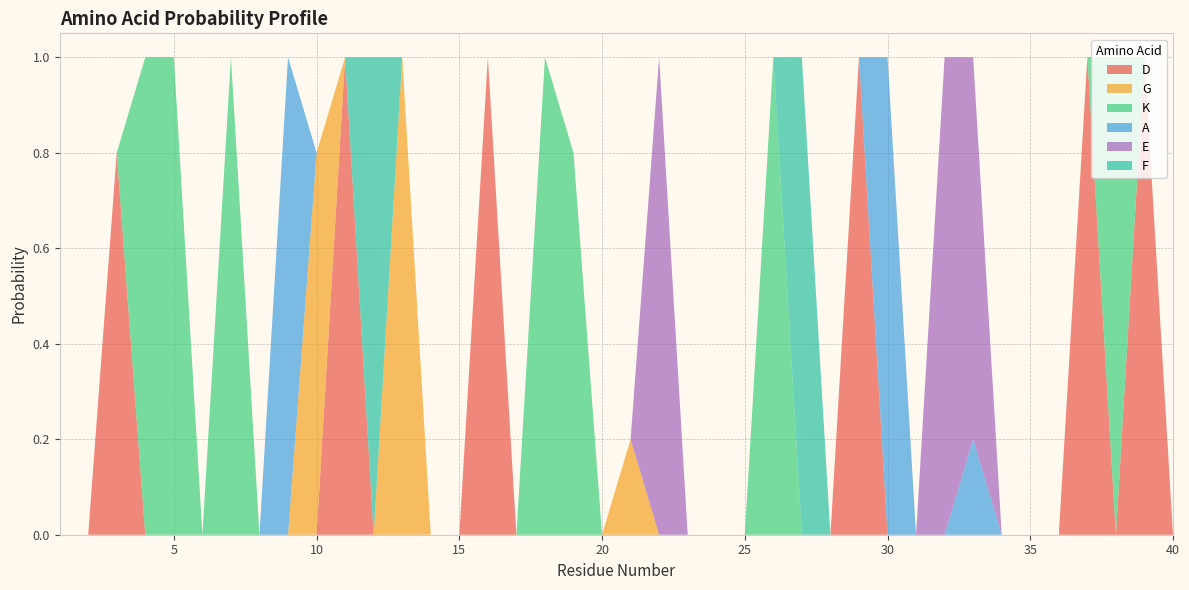

Reading left to right, list all the values displayed in this chart.

D: 0.0	0.0	0.8	0.0	0.0	0.0	0.0	0.0	0.0	0.0	1.0	0.0	0.0	0.0	0.0	1.0	0.0	0.0	0.0	0.0	0.0	0.0	0.0	0.0	0.0	0.0	0.0	0.0	1.0	0.0	0.0	0.0	0.0	0.0	0.0	0.0	1.0	0.0	1.0	0.0
G: 0.0	0.0	0.0	0.0	0.0	0.0	0.0	0.0	0.0	0.8	0.0	0.0	1.0	0.0	0.0	0.0	0.0	0.0	0.0	0.0	0.2	0.0	0.0	0.0	0.0	0.0	0.0	0.0	0.0	0.0	0.0	0.0	0.0	0.0	0.0	0.0	0.0	0.0	0.0	0.0
K: 0.0	0.0	0.0	1.0	1.0	0.0	1.0	0.0	0.0	0.0	0.0	0.0	0.0	0.0	0.0	0.0	0.0	1.0	0.8	0.0	0.0	0.0	0.0	0.0	0.0	1.0	0.0	0.0	0.0	0.0	0.0	0.0	0.0	0.0	0.0	0.0	0.0	1.0	0.0	0.0
A: 0.0	0.0	0.0	0.0	0.0	0.0	0.0	0.0	1.0	0.0	0.0	0.0	0.0	0.0	0.0	0.0	0.0	0.0	0.0	0.0	0.0	0.0	0.0	0.0	0.0	0.0	0.0	0.0	0.0	1.0	0.0	0.0	0.2	0.0	0.0	0.0	0.0	0.0	0.0	0.0
E: 0.0	0.0	0.0	0.0	0.0	0.0	0.0	0.0	0.0	0.0	0.0	0.0	0.0	0.0	0.0	0.0	0.0	0.0	0.0	0.0	0.0	1.0	0.0	0.0	0.0	0.0	0.0	0.0	0.0	0.0	0.0	1.0	0.8	0.0	0.0	0.0	0.0	0.0	0.0	0.0
F: 0.0	0.0	0.0	0.0	0.0	0.0	0.0	0.0	0.0	0.0	0.0	1.0	0.0	0.0	0.0	0.0	0.0	0.0	0.0	0.0	0.0	0.0	0.0	0.0	0.0	0.0	1.0	0.0	0.0	0.0	0.0	0.0	0.0	0.0	0.0	0.0	0.0	0.0	0.0	0.0